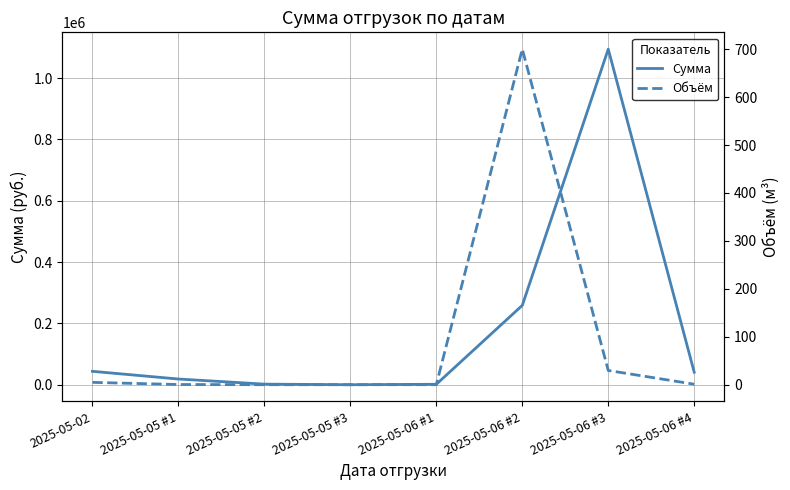

The Объём series shows 40.4 at 2025-05-06 #3. True or false?

False